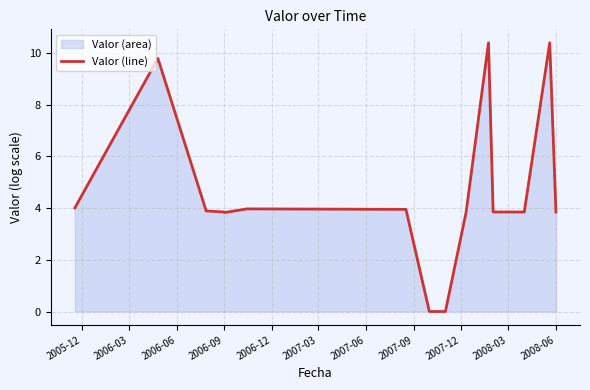

How many points are lower than both their immediate neighbors (excluding endpoints)?

1